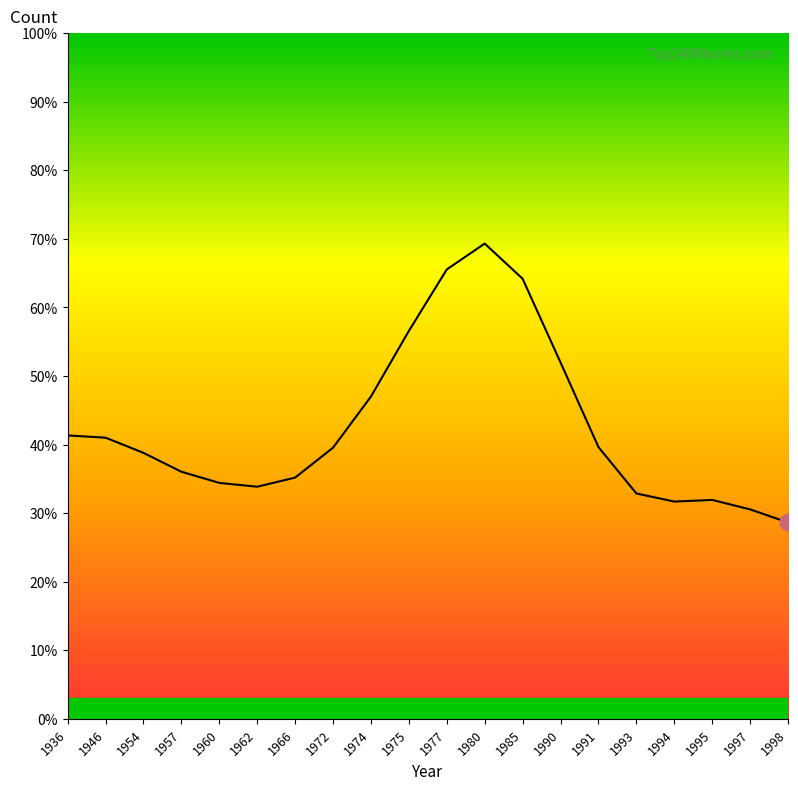

What is the difference between the values at 1991 and 1990?

12.3